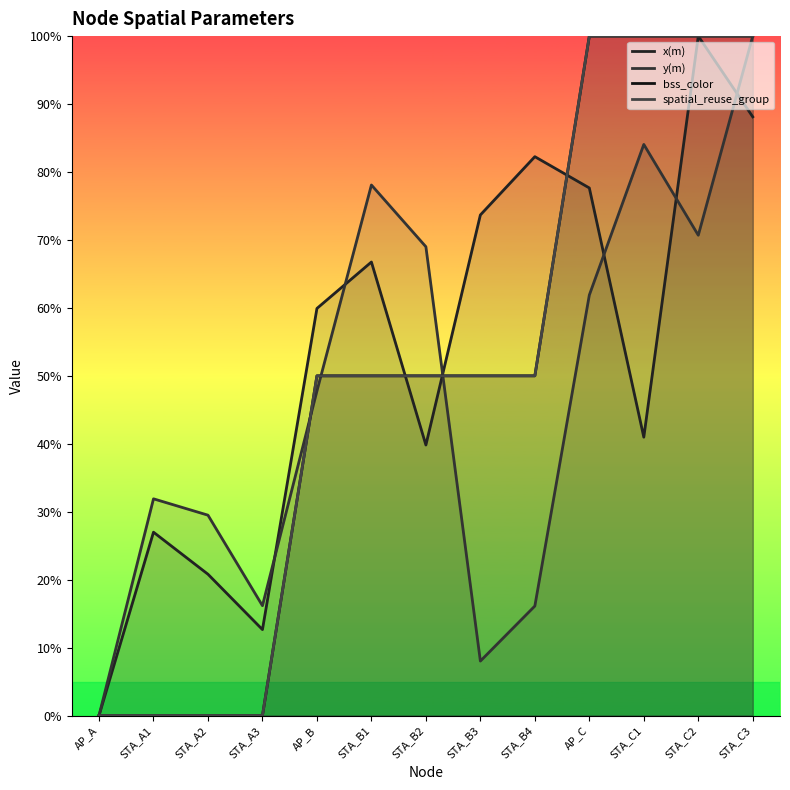

What are all the series names shown in the legend?

x(m), y(m), bss_color, spatial_reuse_group